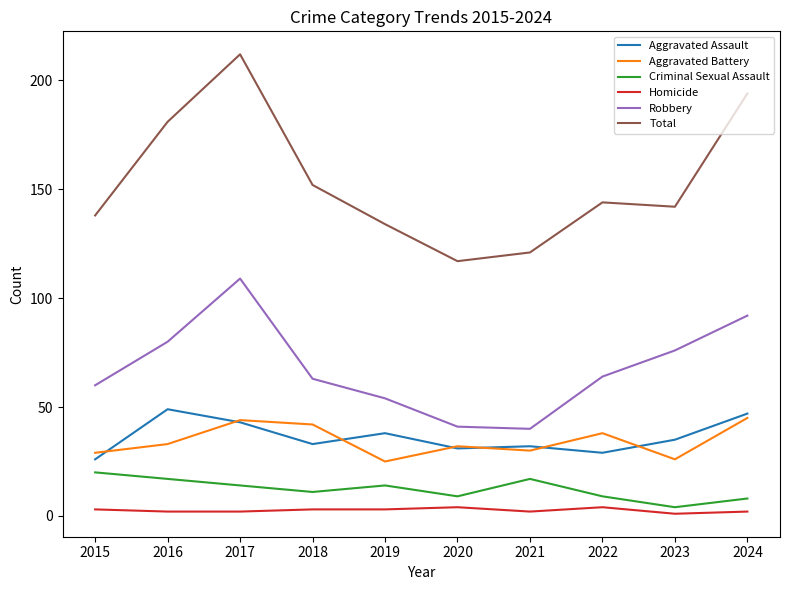

The value of Robbery at 2019 is 33. True or false?

False